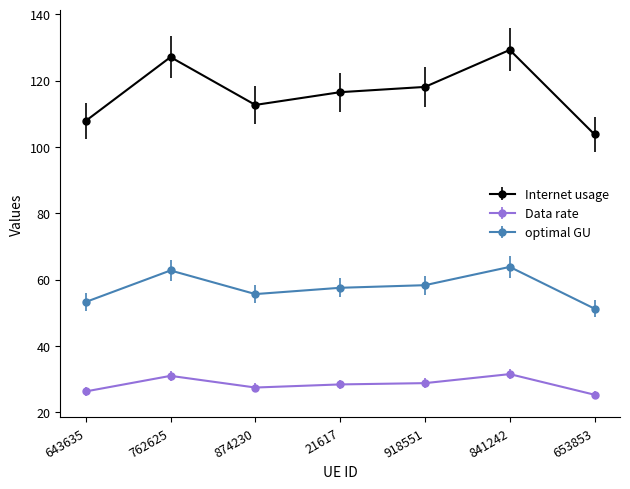

What is the smallest value displayed?

25.3